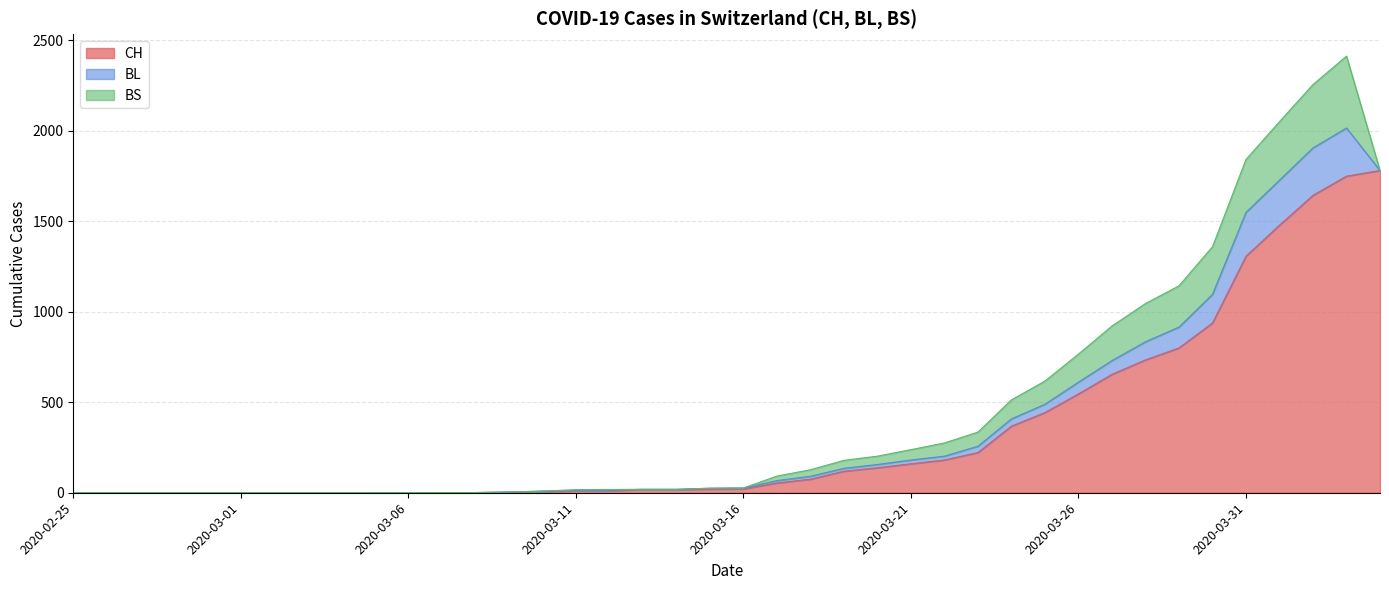

Where is BL nearest to the value 133?

2020-03-29